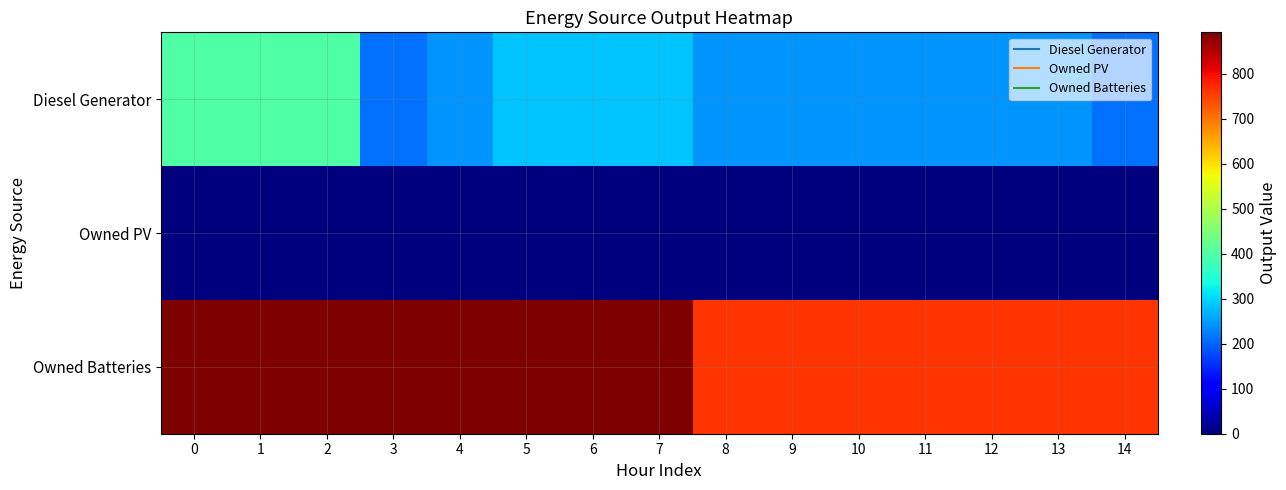

What is the spread (max minus min) of values at 13?

761